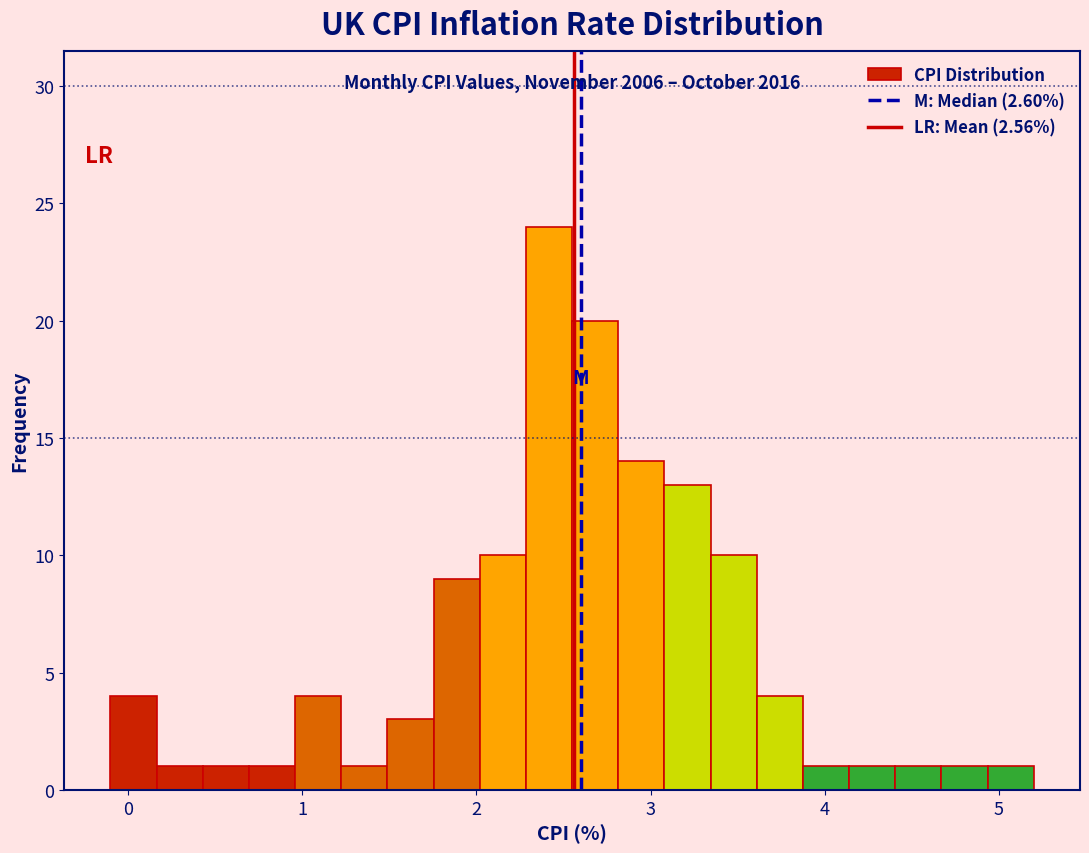

Read against the x-axis, roughly where is the centre of the tallest bar?

2.4